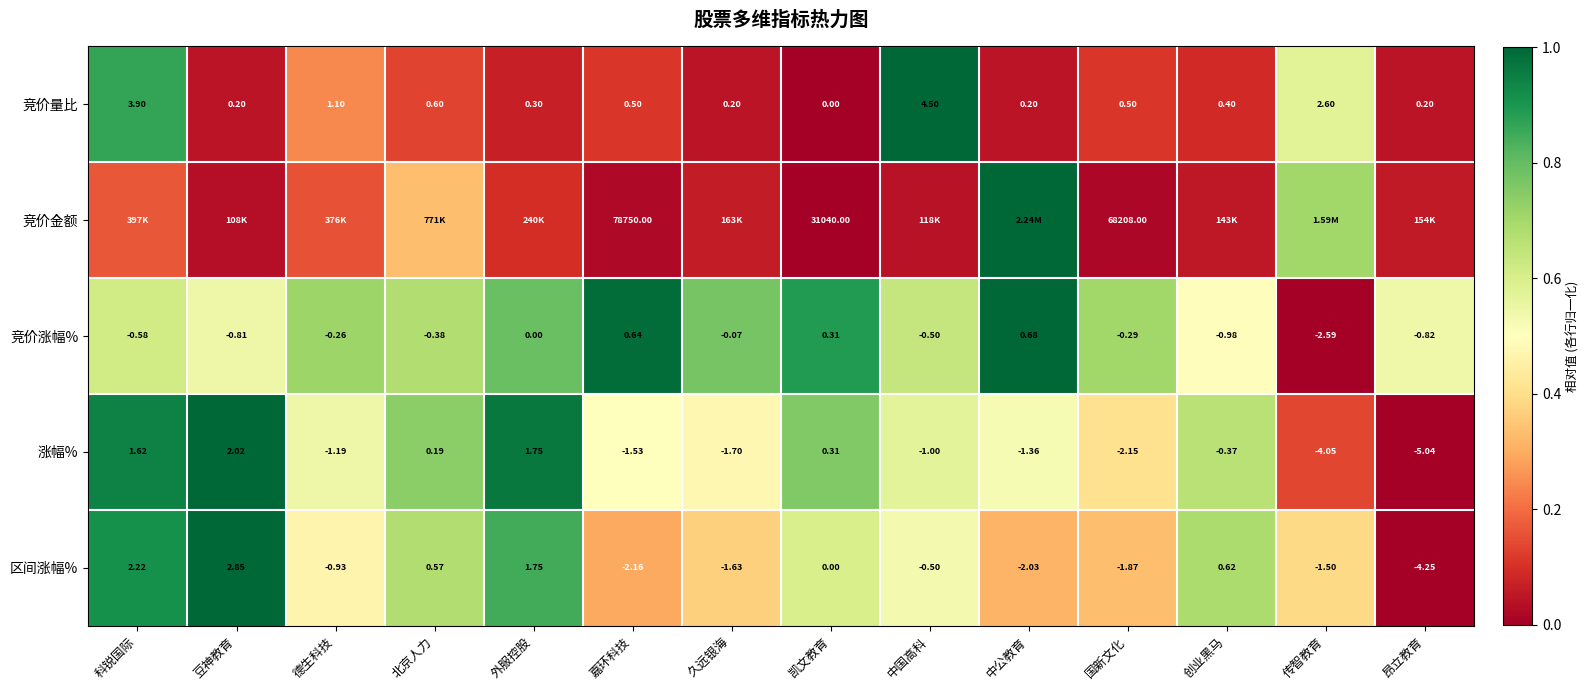

Between 凯文教育 and 科锐国际, which is larger?

科锐国际